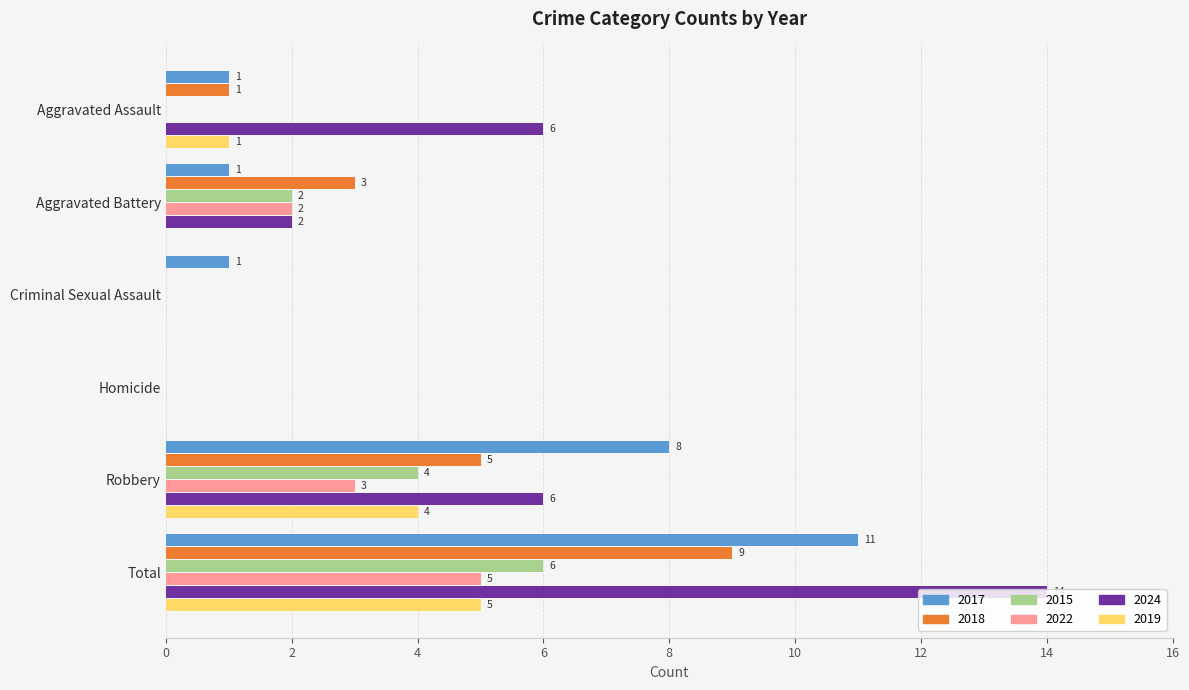

Is it true that 2017 equals 11 at Total?

True